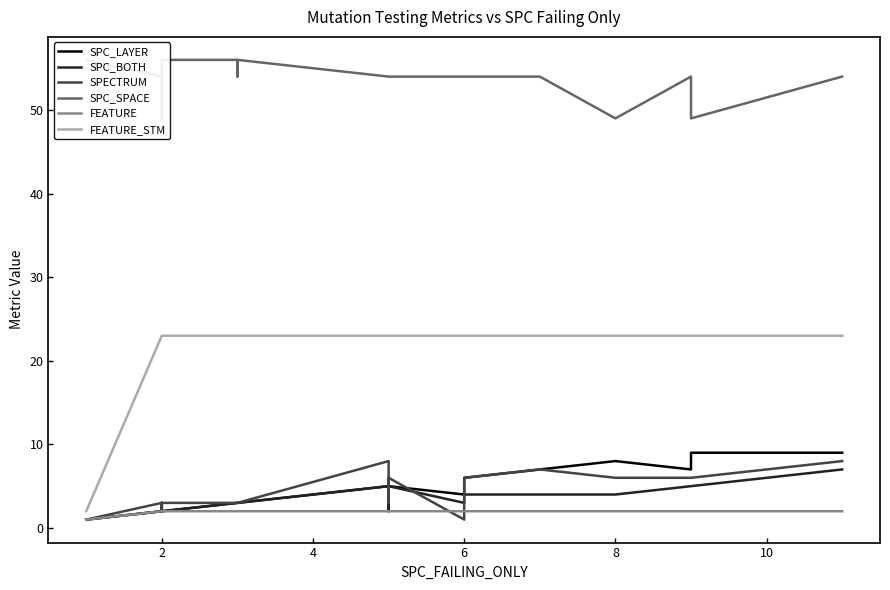

Which series has the widest spread of values?

FEATURE_STM